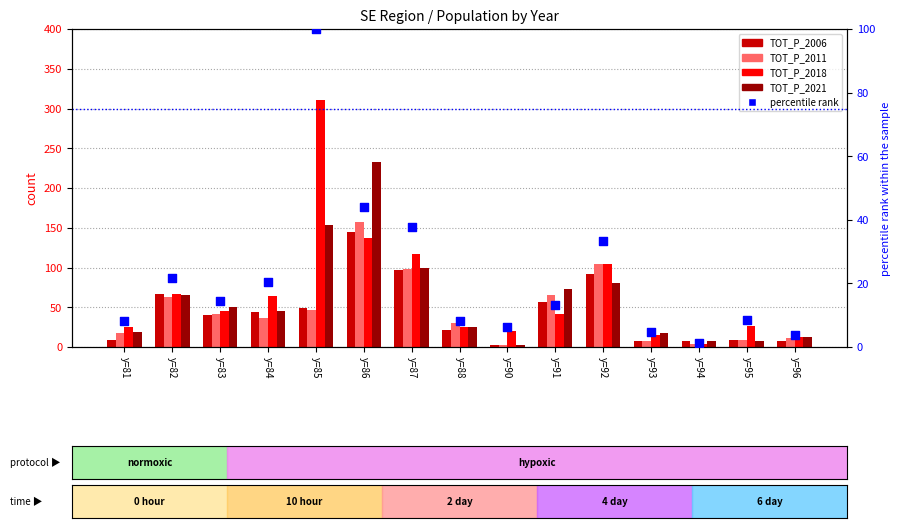

Which series reaches the maximum Y coordinate?

TOT_P_2018